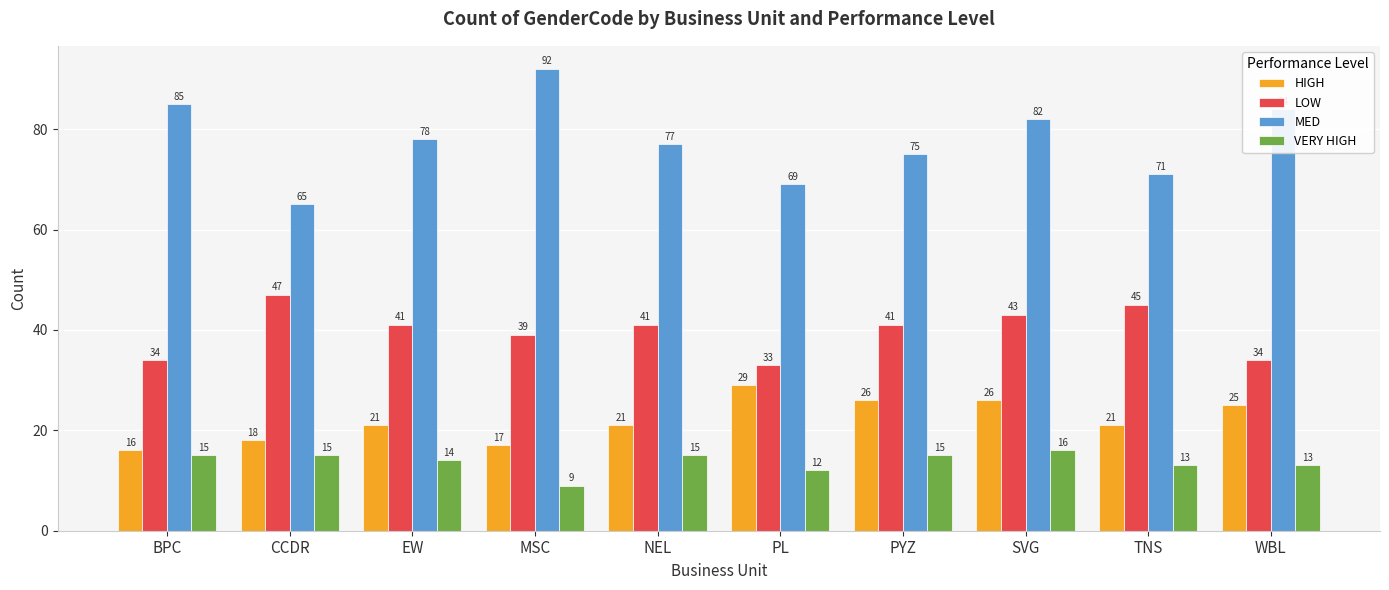

Reading left to right, list all the values displayed in this chart.

HIGH: BPC=16	CCDR=18	EW=21	MSC=17	NEL=21	PL=29	PYZ=26	SVG=26	TNS=21	WBL=25
LOW: BPC=34	CCDR=47	EW=41	MSC=39	NEL=41	PL=33	PYZ=41	SVG=43	TNS=45	WBL=34
MED: BPC=85	CCDR=65	EW=78	MSC=92	NEL=77	PL=69	PYZ=75	SVG=82	TNS=71	WBL=84
VERY HIGH: BPC=15	CCDR=15	EW=14	MSC=9	NEL=15	PL=12	PYZ=15	SVG=16	TNS=13	WBL=13